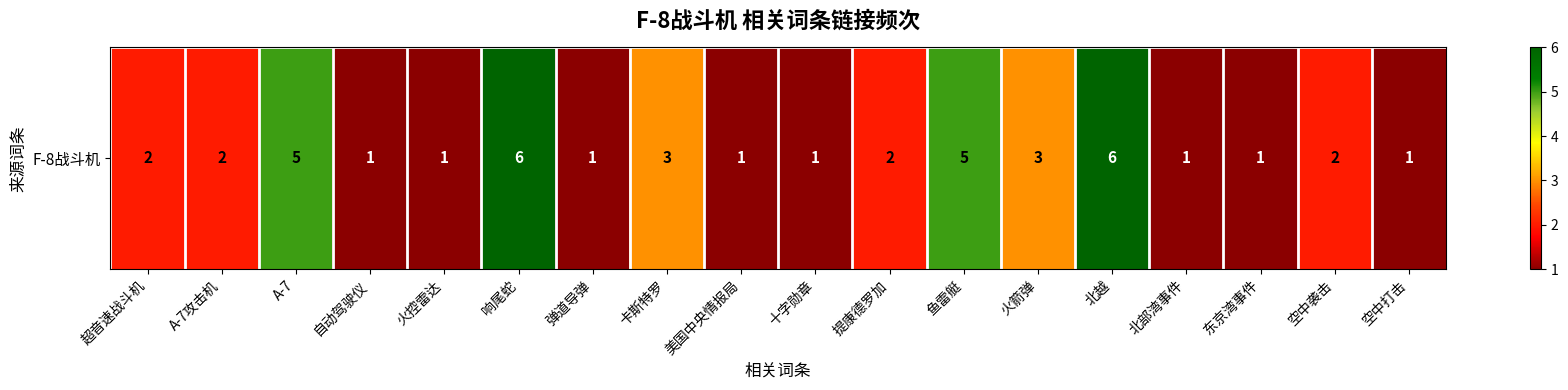

Rank the categories by value from highest to lowest.

响尾蛇, 北越, A-7, 鱼雷艇, 卡斯特罗, 火箭弹, 超音速战斗机, A-7攻击机, 提康德罗加, 空中袭击, 自动驾驶仪, 火控雷达, 弹道导弹, 美国中央情报局, 十字勋章, 北部湾事件, 东京湾事件, 空中打击